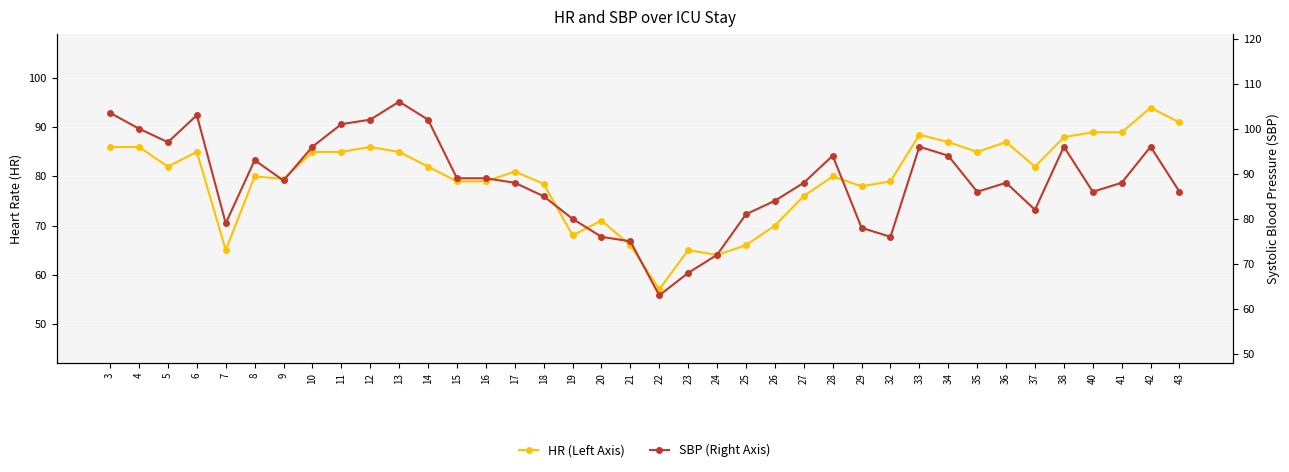

Where does the HR (Left Axis) series first go above 82?

3